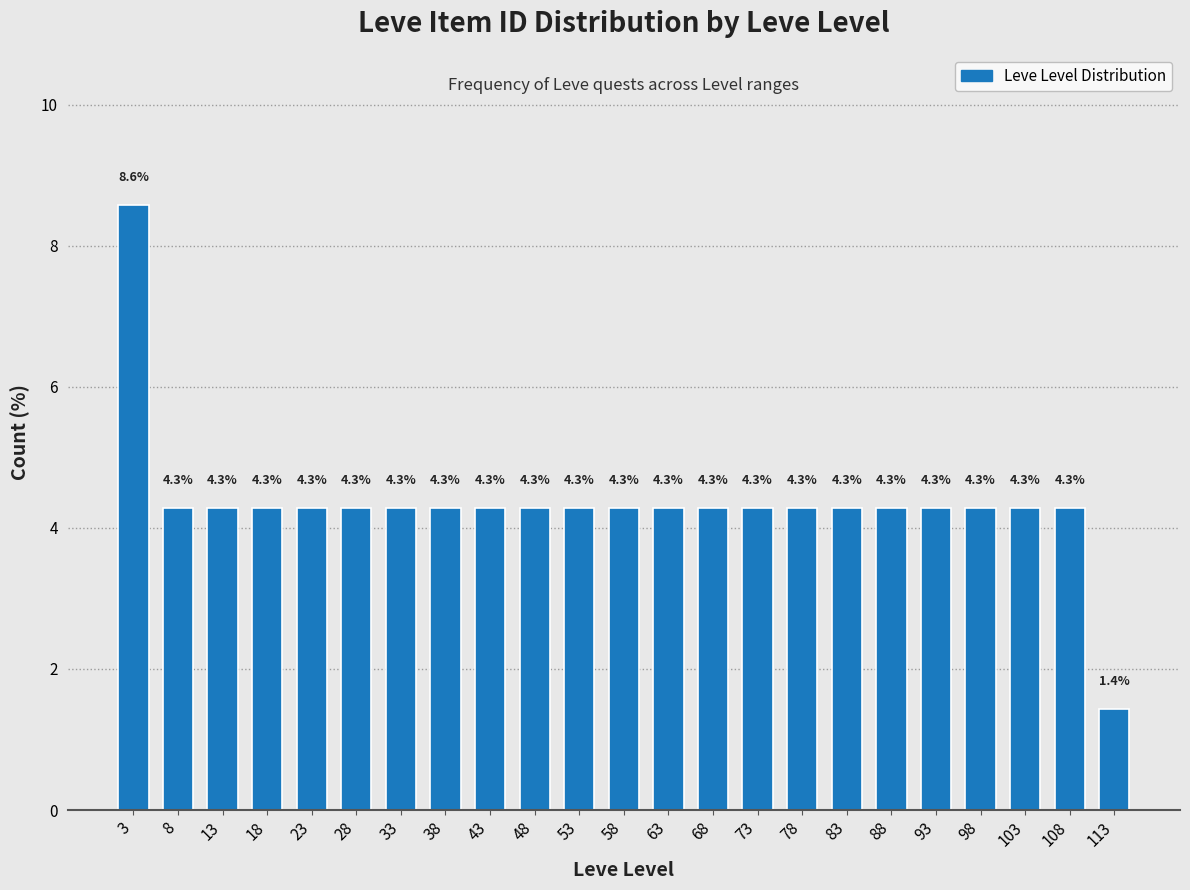

Reading left to right, transcribe this chart: for each bar, give the range it covers on the x-axis and its height.

1 to 6: 8.6
6 to 11: 4.3
11 to 16: 4.3
16 to 21: 4.3
21 to 26: 4.3
26 to 31: 4.3
31 to 36: 4.3
36 to 41: 4.3
41 to 46: 4.3
46 to 51: 4.3
51 to 56: 4.3
56 to 61: 4.3
61 to 66: 4.3
66 to 71: 4.3
71 to 76: 4.3
76 to 81: 4.3
81 to 86: 4.3
86 to 91: 4.3
91 to 96: 4.3
96 to 101: 4.3
101 to 106: 4.3
106 to 111: 4.3
111 to 116: 1.4